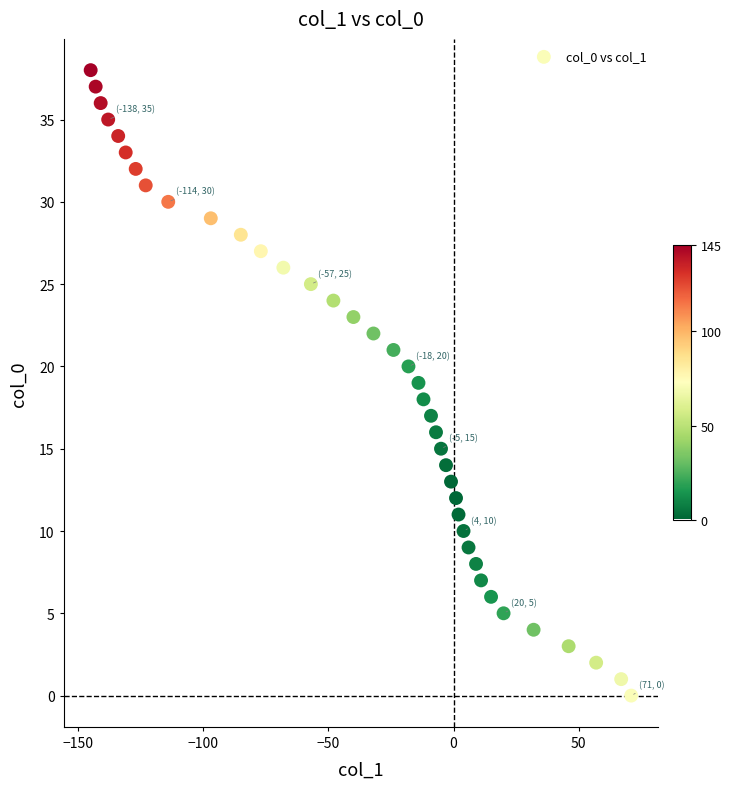

What is the range of X values (max minus min)?

216